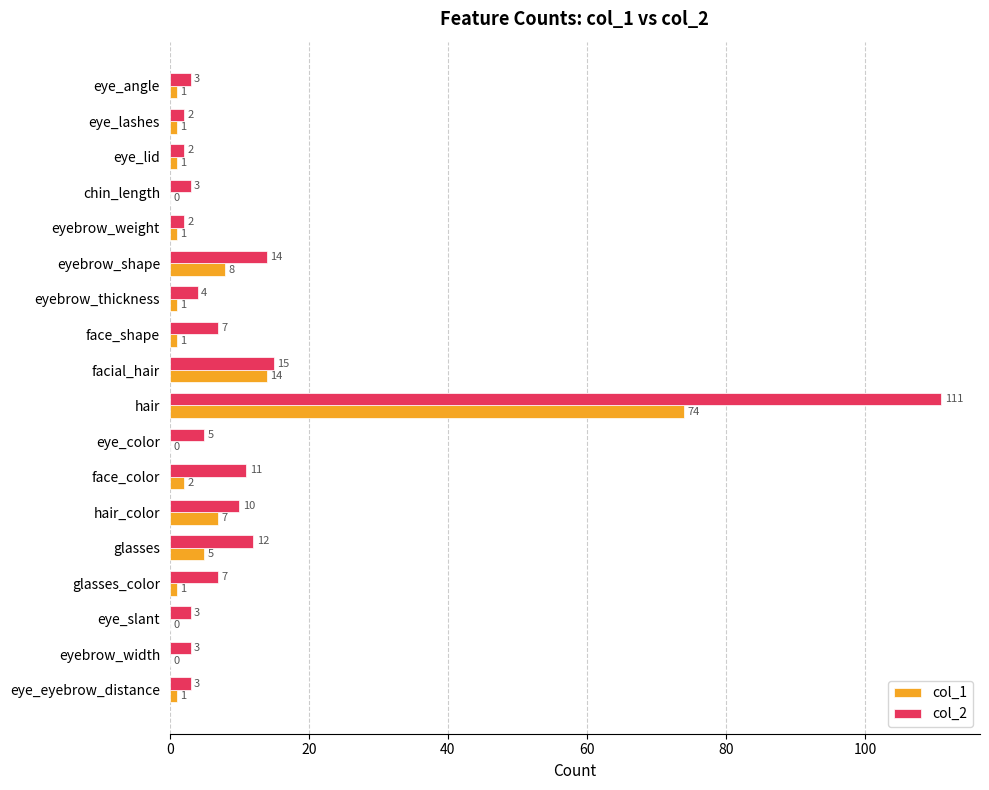

What are all the series names shown in the legend?

col_1, col_2